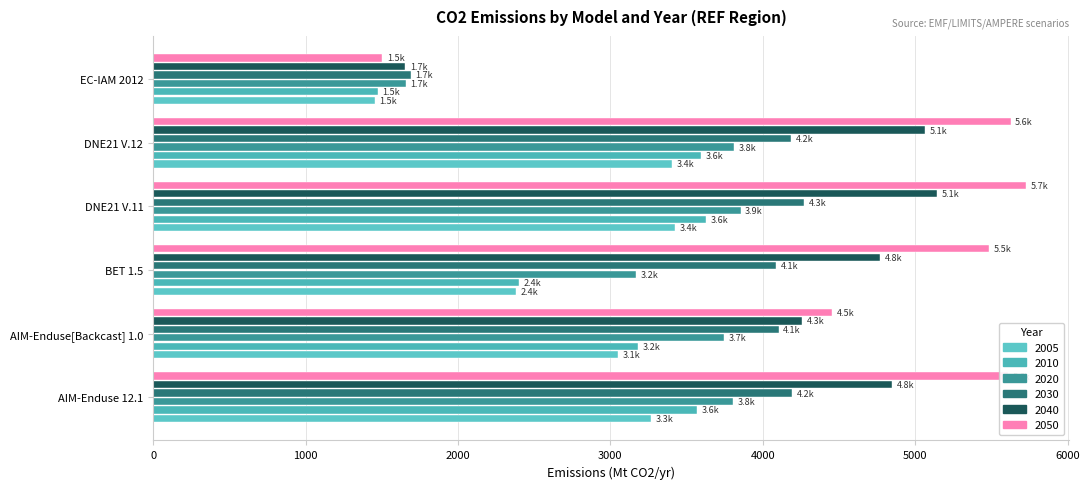

At DNE21 V.11, list the series in order from largest to smallest.

2050, 2040, 2030, 2020, 2010, 2005